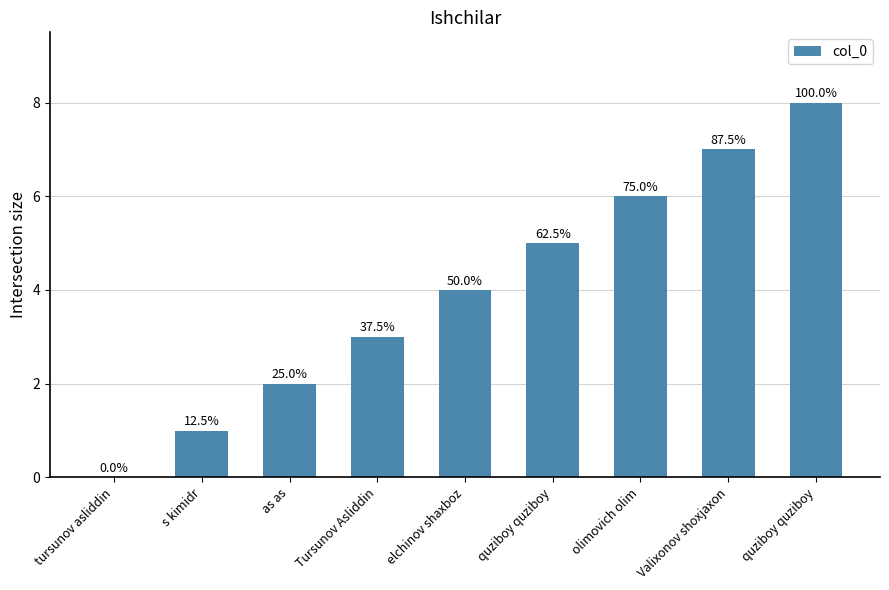

What is the maximum value shown in the chart?

8